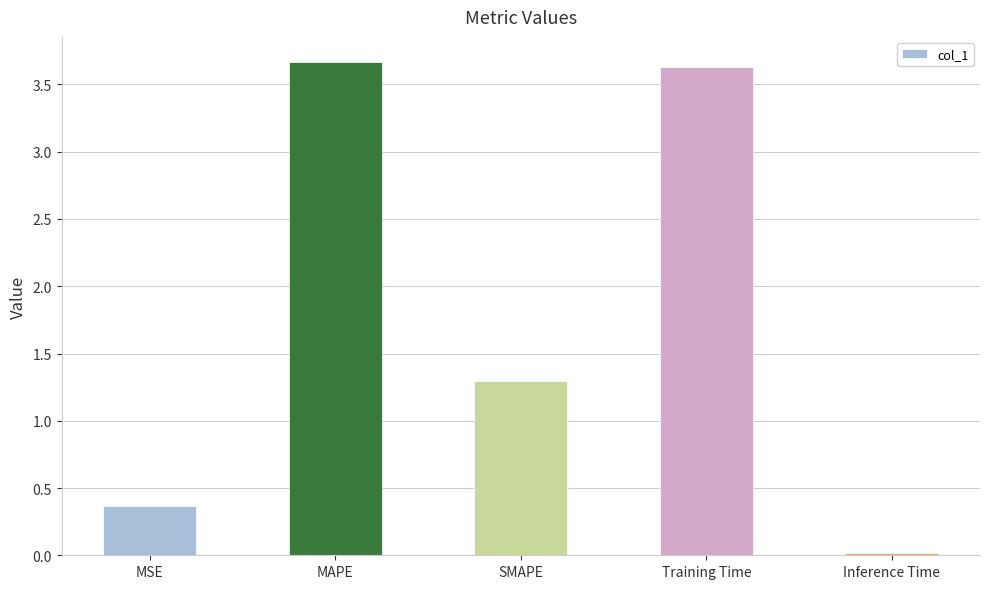

What is the change in value from Training Time to Inference Time?

-3.6